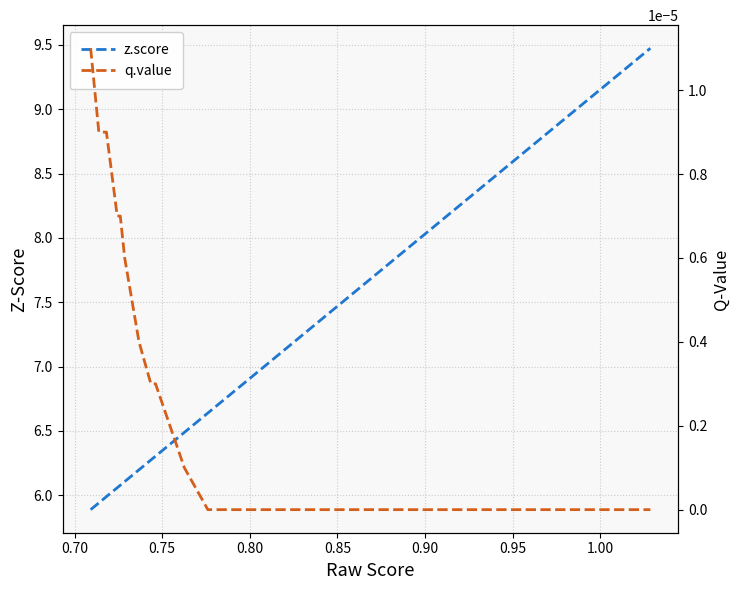

True or false: q.value and z.score intersect in this chart.

False